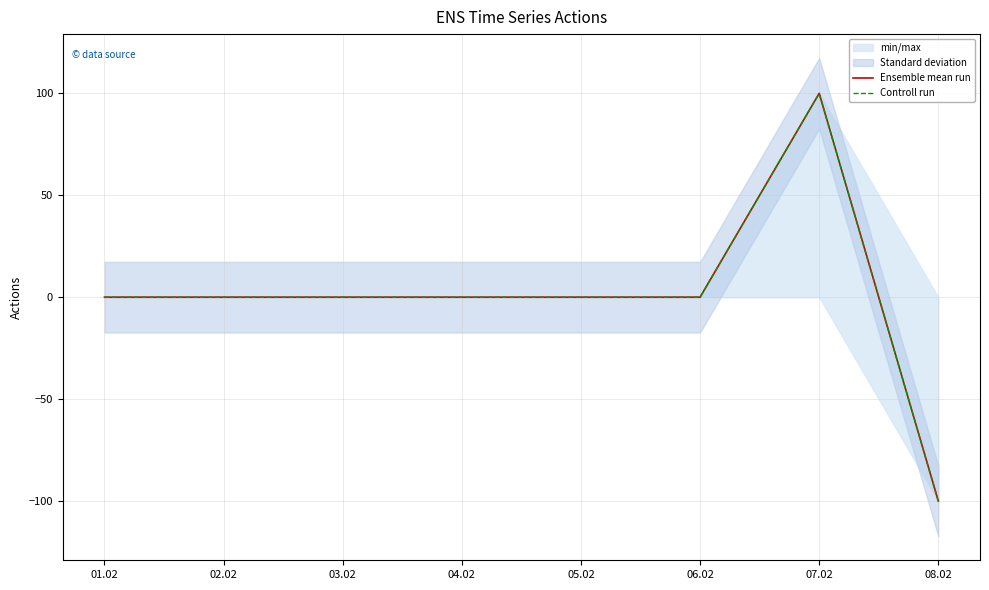

How many data points in Controll run are less than 0?

1